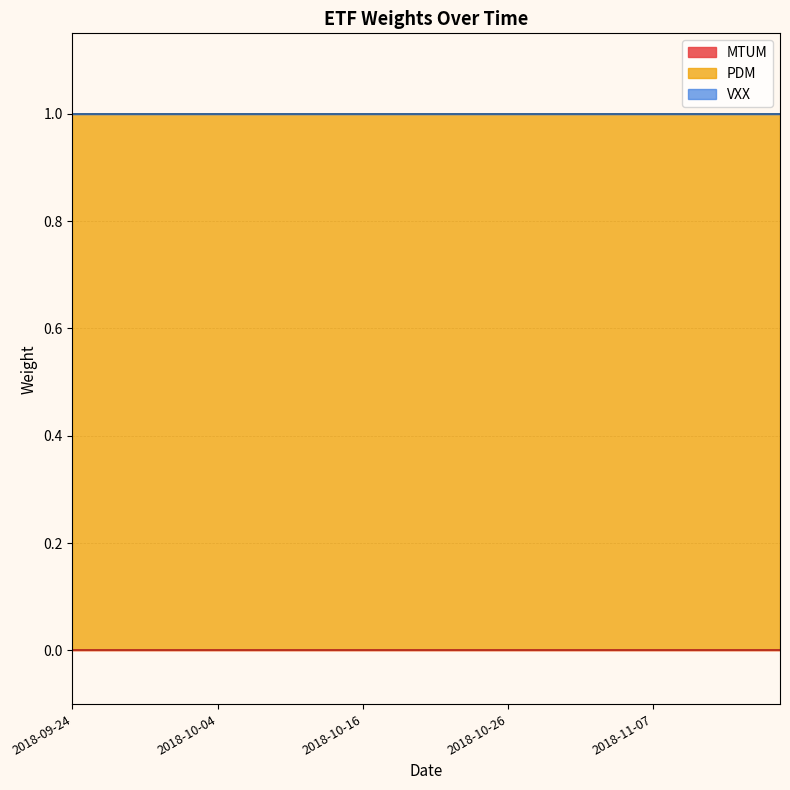

What is the sum of the PDM values at 2018-11-05 and 2018-11-07?

2